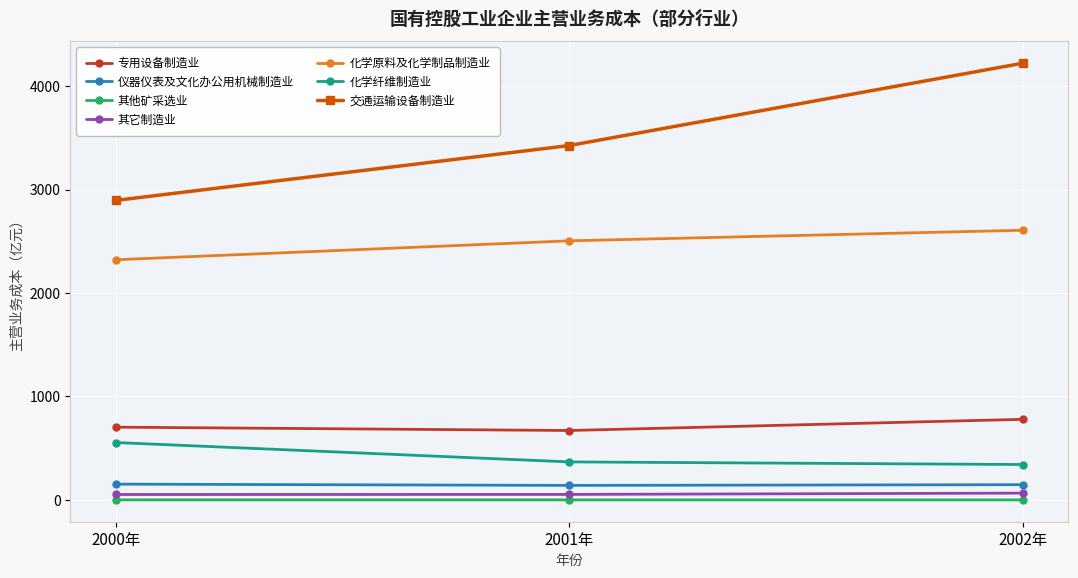

What are all the series names shown in the legend?

专用设备制造业, 仪器仪表及文化办公用机械制造业, 其他矿采选业, 其它制造业, 化学原料及化学制品制造业, 化学纤维制造业, 交通运输设备制造业